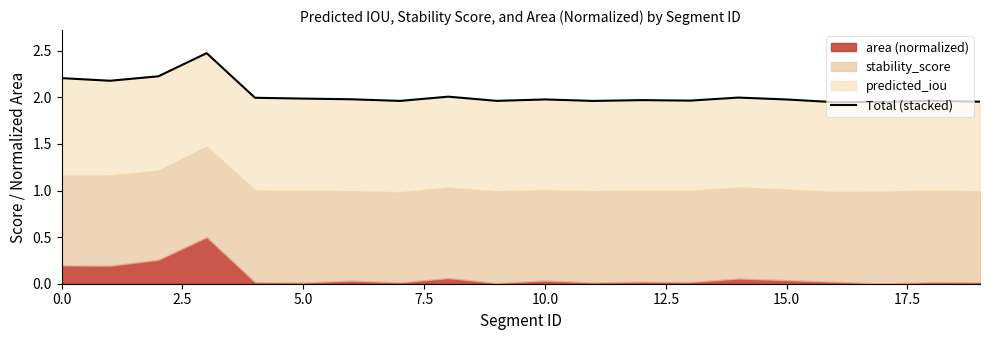

How many lines are shown in the chart?

1